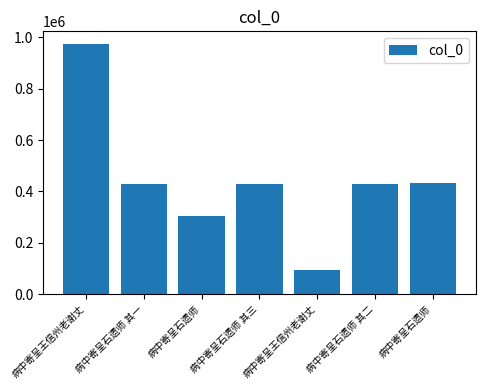

Are the bars horizontal?

No